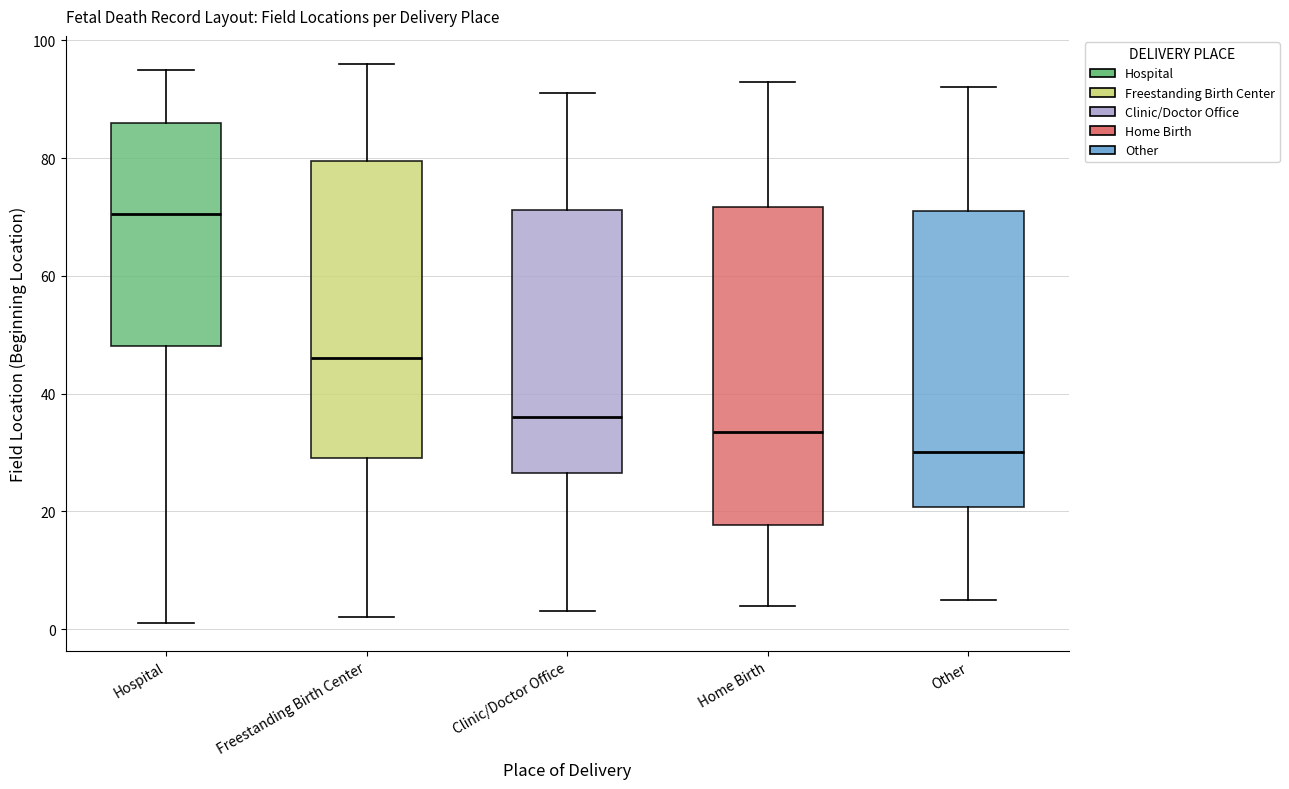

Which box has the highest median line?

Hospital